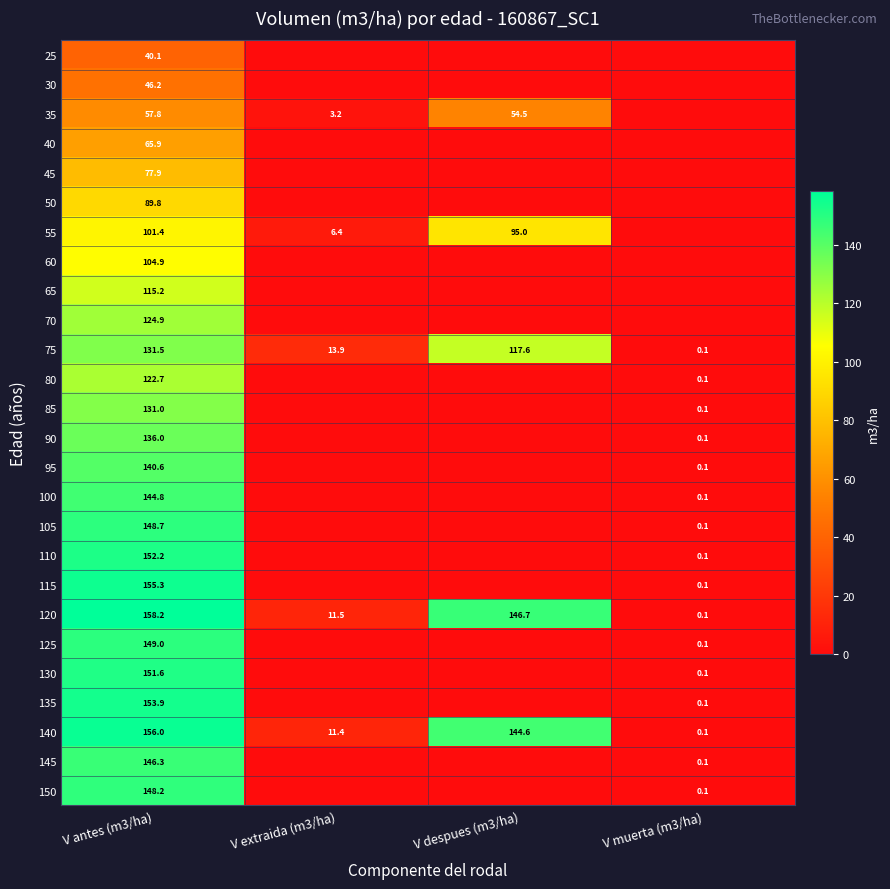

Rank the categories by 140 value from highest to lowest.

V antes (m3/ha), V despues (m3/ha), V extraida (m3/ha), V muerta (m3/ha)